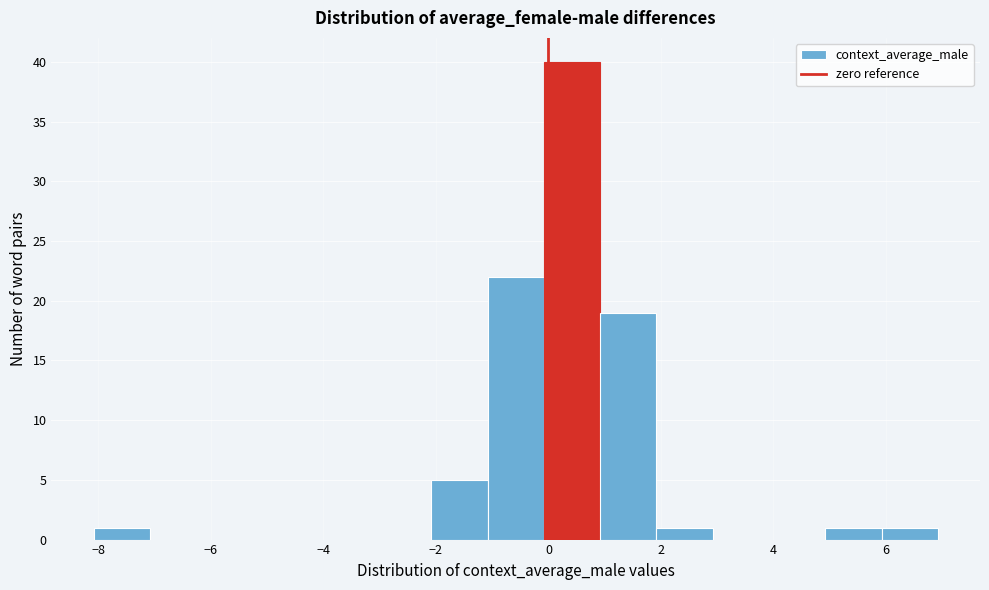

Reading left to right, list every bar in this chart as the range it spans on the x-axis followed by its height. Neither the bar edges nor the heights are printed on the chart, so give them approximately, as read against the axes.

-8 to -7: 1
-7 to -6: 0
-6 to -5: 0
-5 to -4: 0
-4 to -3: 0
-3 to -2: 0
-2 to -1: 5
-1 to 0: 22
0 to 1: 40
1 to 2: 19
2 to 3: 1
3 to 4: 0
4 to 5: 0
5 to 6: 1
6 to 7: 1